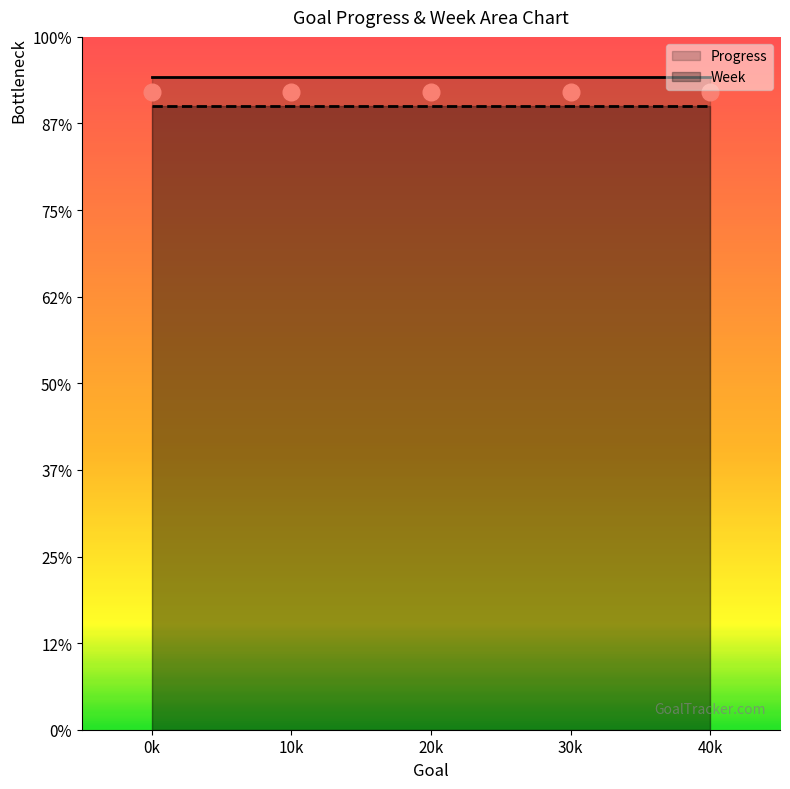

What are all the series names shown in the legend?

Progress, Week